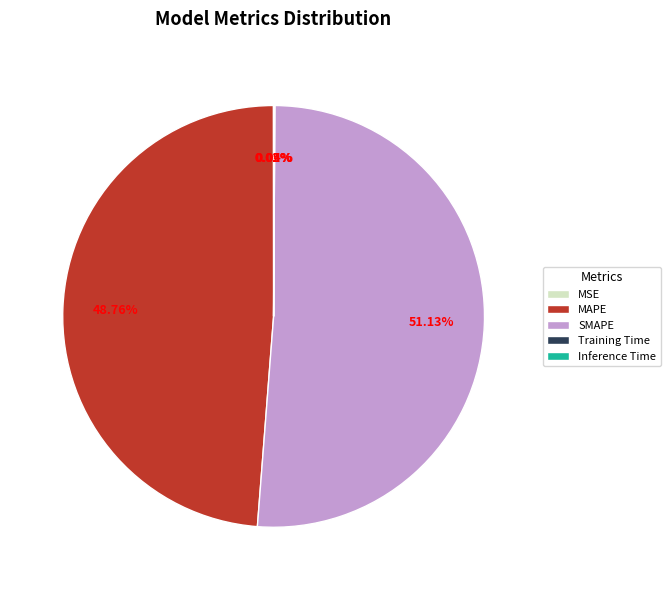

What portion of the pie excludes MSE?

100.0%